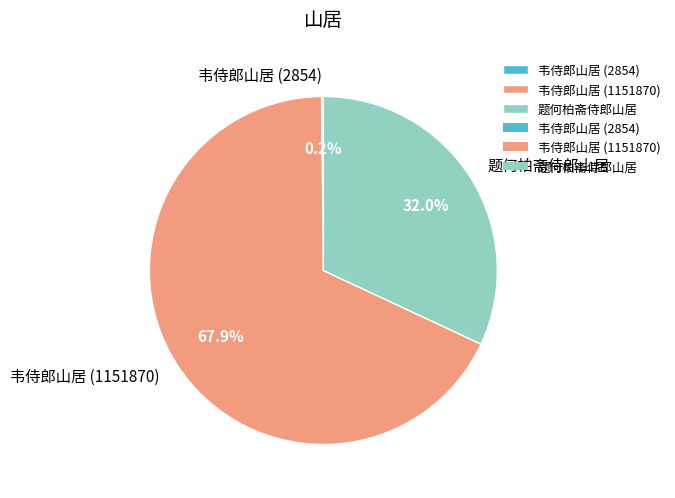

Between 韦侍郎山居 (1151870) and 题何柏斋侍郎山居, which is larger?

韦侍郎山居 (1151870)